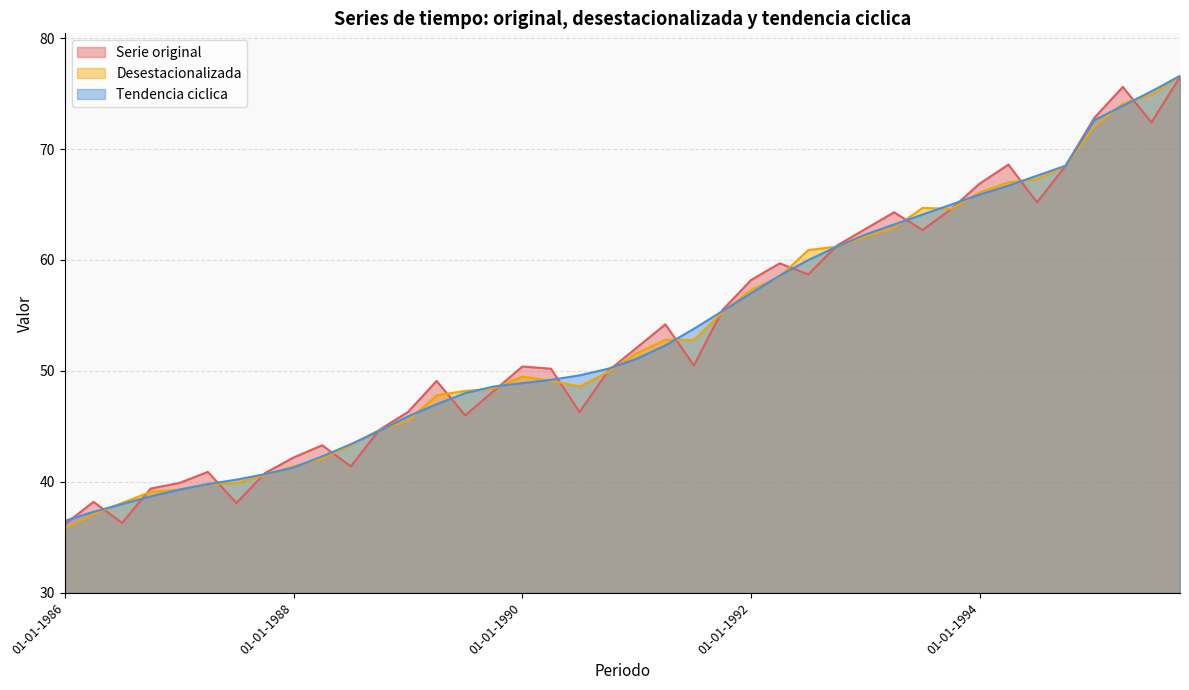

What value does the Serie original series have at 01-10-1995?

76.5